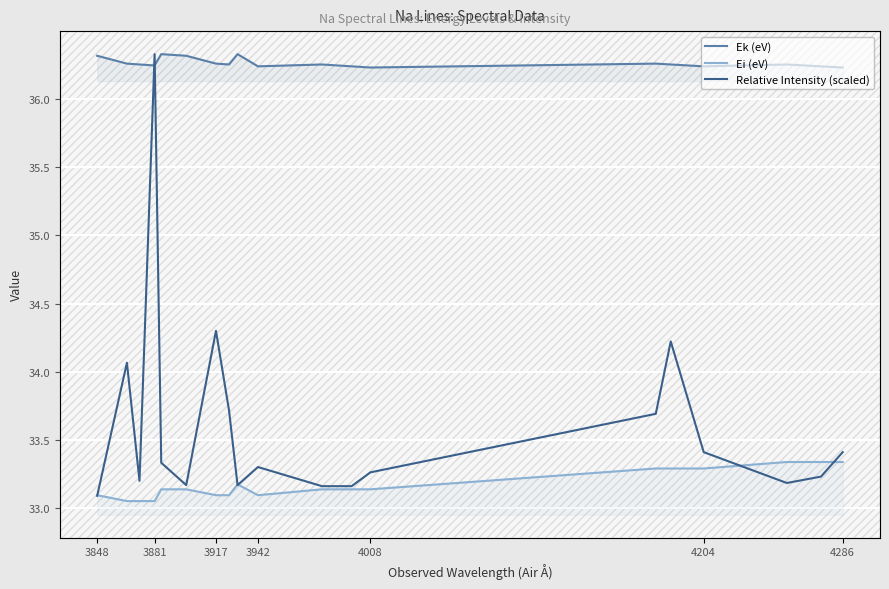

True or false: Relative Intensity (scaled) and Ei (eV) intersect in this chart.

True